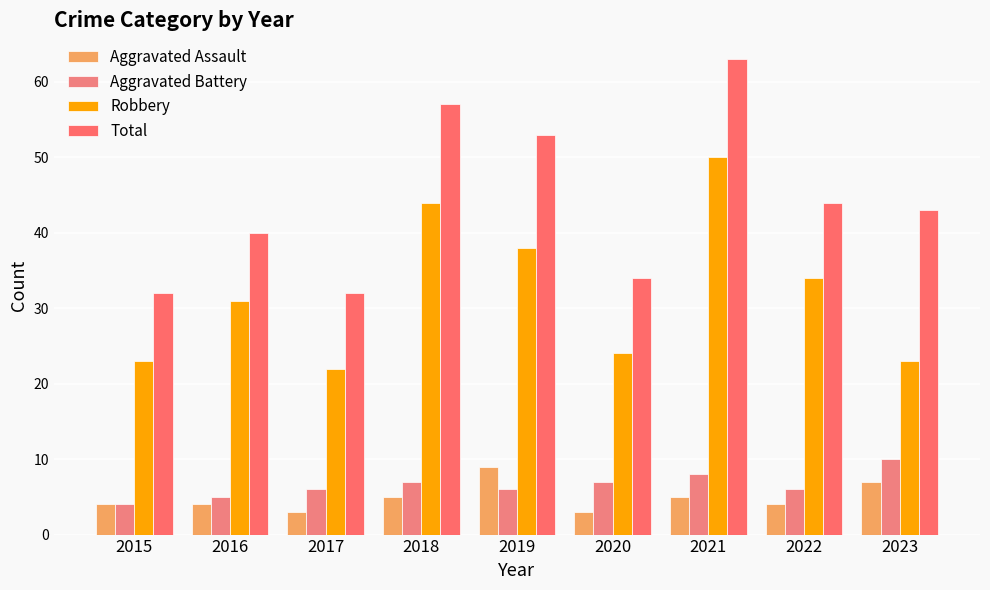

Reading left to right, list all the values displayed in this chart.

Aggravated Assault: 2015=4	2016=4	2017=3	2018=5	2019=9	2020=3	2021=5	2022=4	2023=7
Aggravated Battery: 2015=4	2016=5	2017=6	2018=7	2019=6	2020=7	2021=8	2022=6	2023=10
Robbery: 2015=23	2016=31	2017=22	2018=44	2019=38	2020=24	2021=50	2022=34	2023=23
Total: 2015=32	2016=40	2017=32	2018=57	2019=53	2020=34	2021=63	2022=44	2023=43